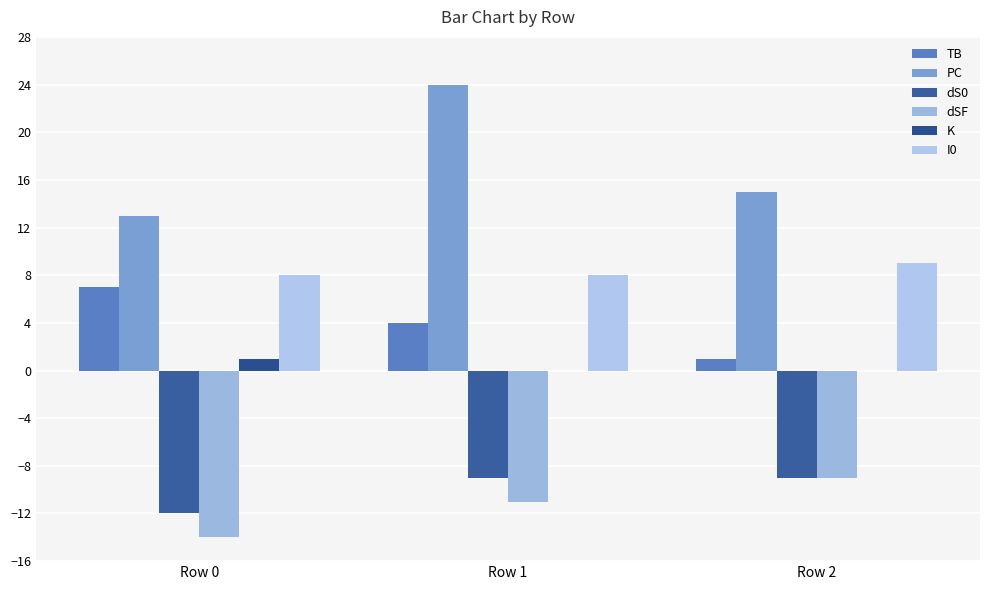

Reading left to right, extract all data points from this chart.

TB: 7	4	1
PC: 13	24	15
dS0: -12	-9	-9
dSF: -14	-11	-9
K: 1	0	0
I0: 8	8	9